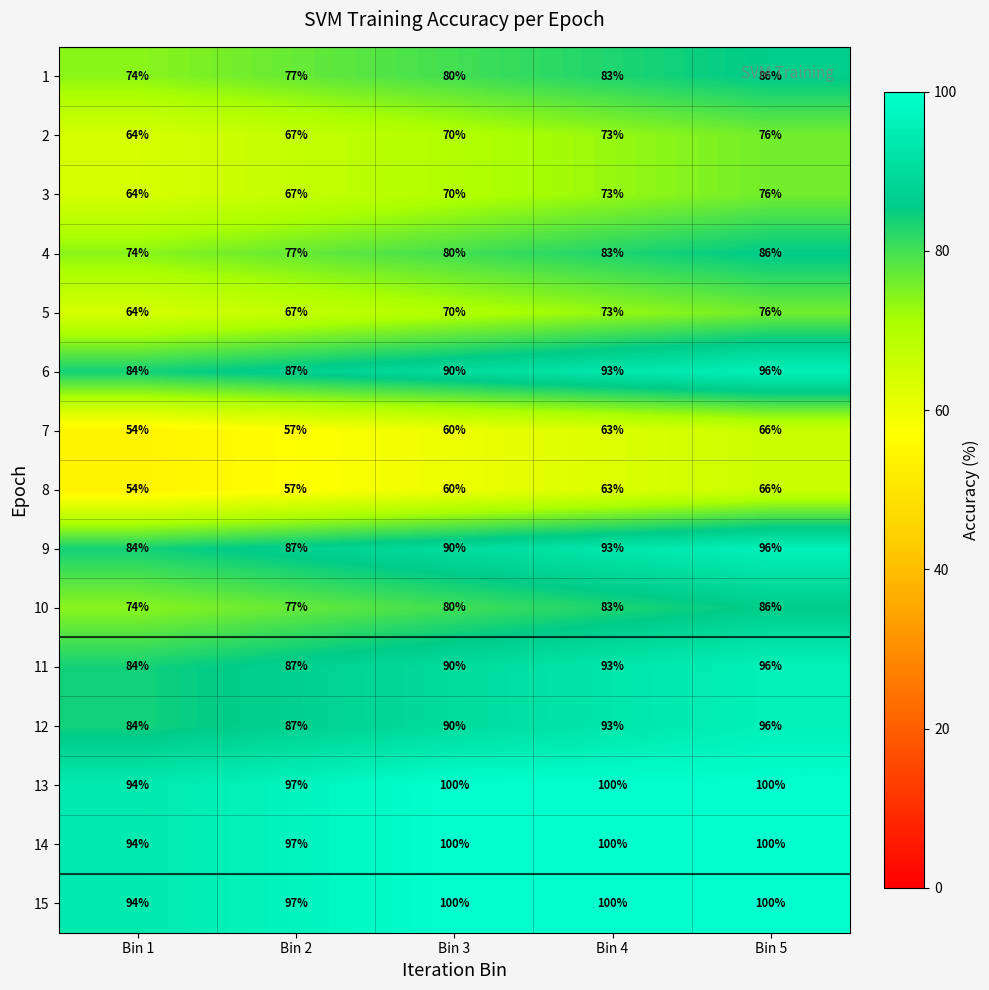

At which category is the sum across all series the highest?

Bin 5